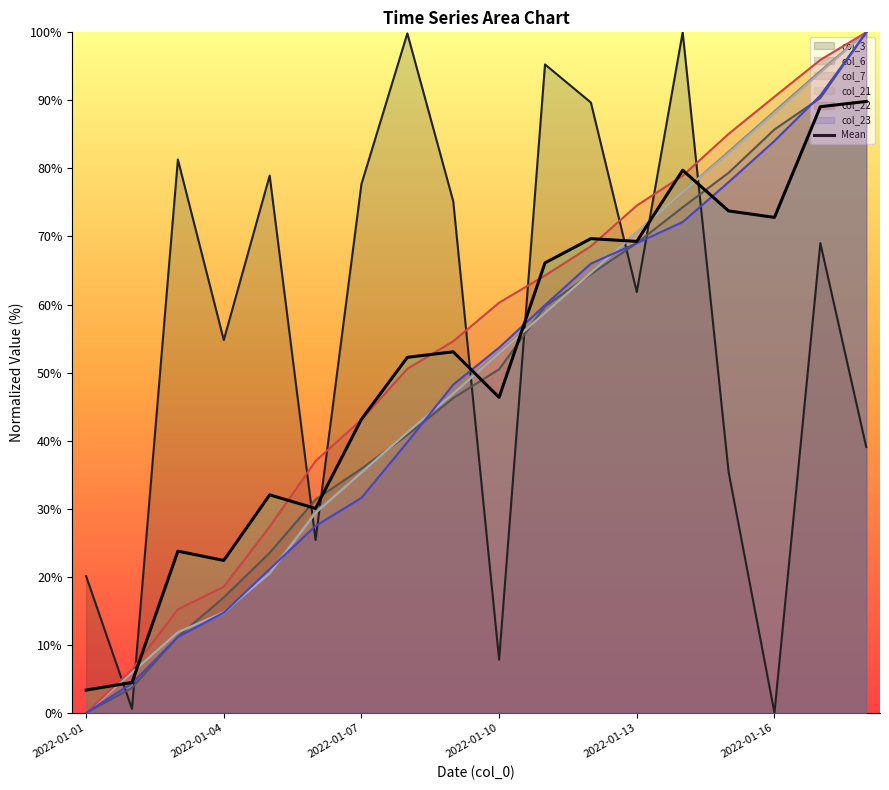

True or false: the data shows 5.3 at 2022-01-01.

False